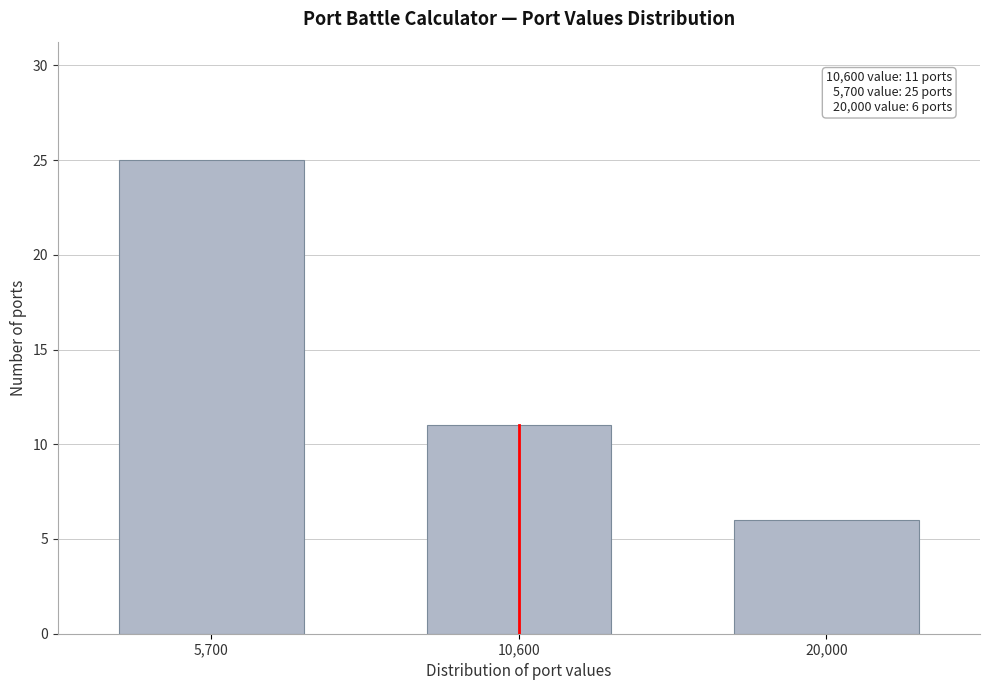

Reading left to right, what are all the values shown in this chart?

5,700=25	10,600=11	20,000=6